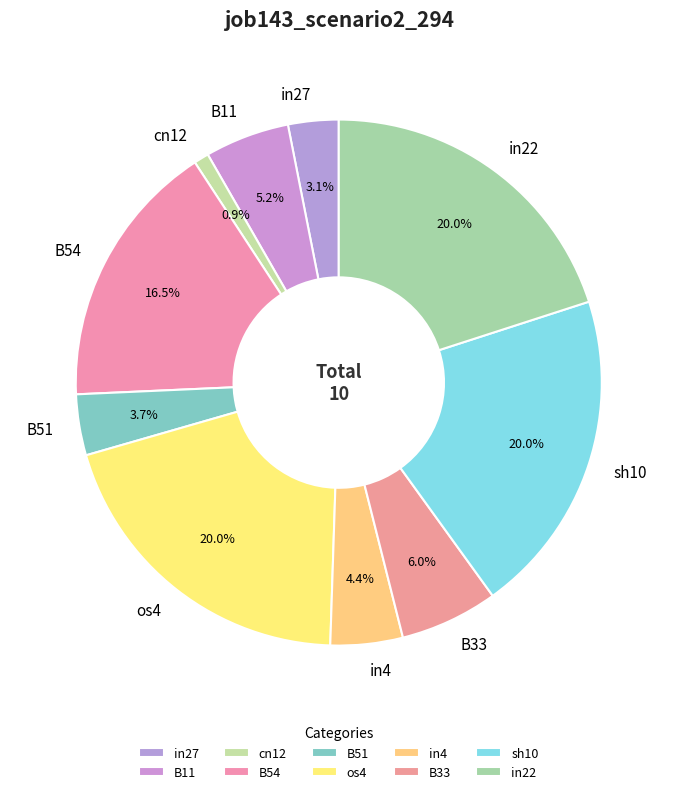

Count the number of slices in the pie.

10